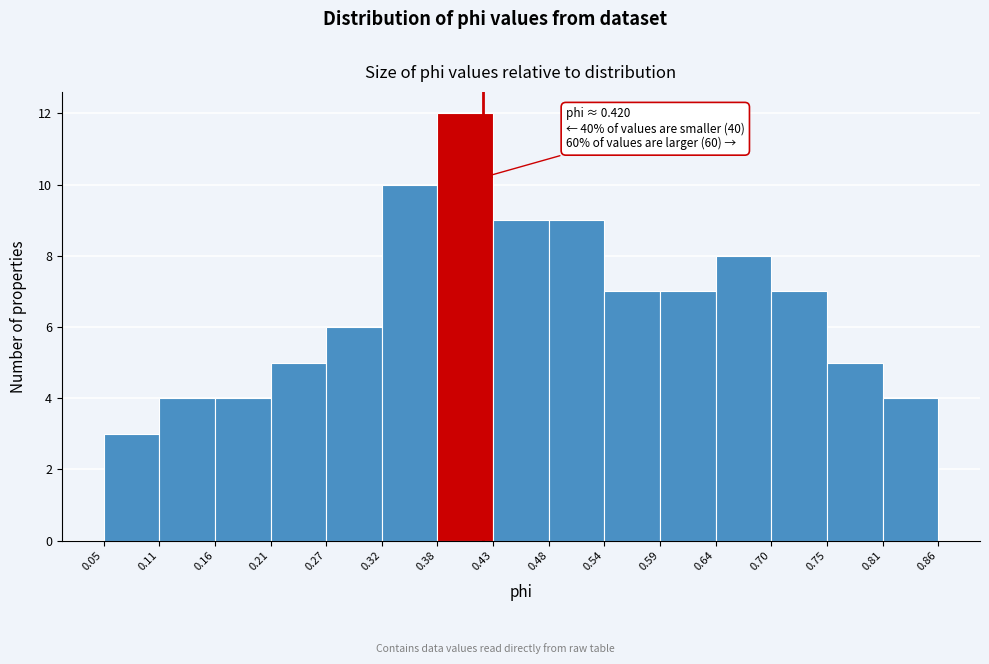

Which range on the x-axis has the tallest bar?

0.38 to 0.43